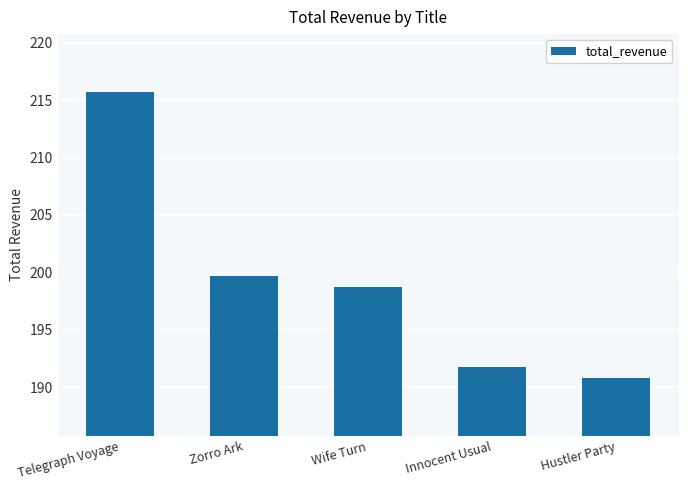

True or false: the data shows 190.8 at Hustler Party.

True